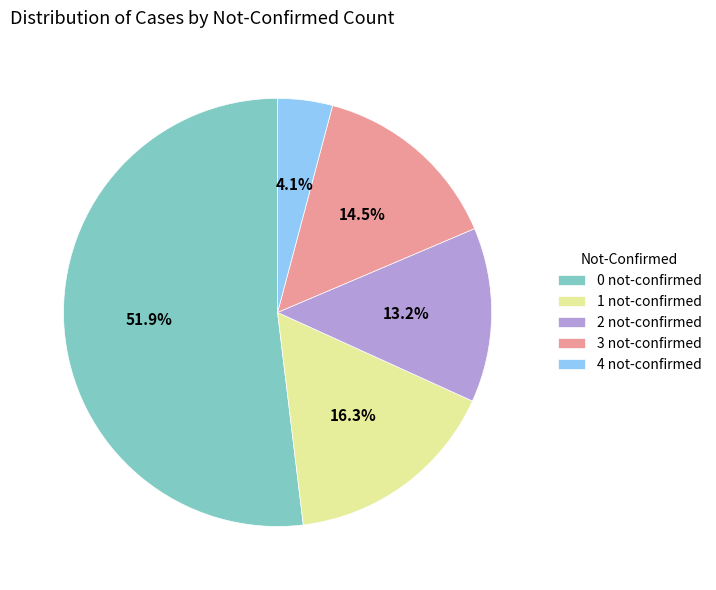

Is there a majority slice in this chart?

Yes